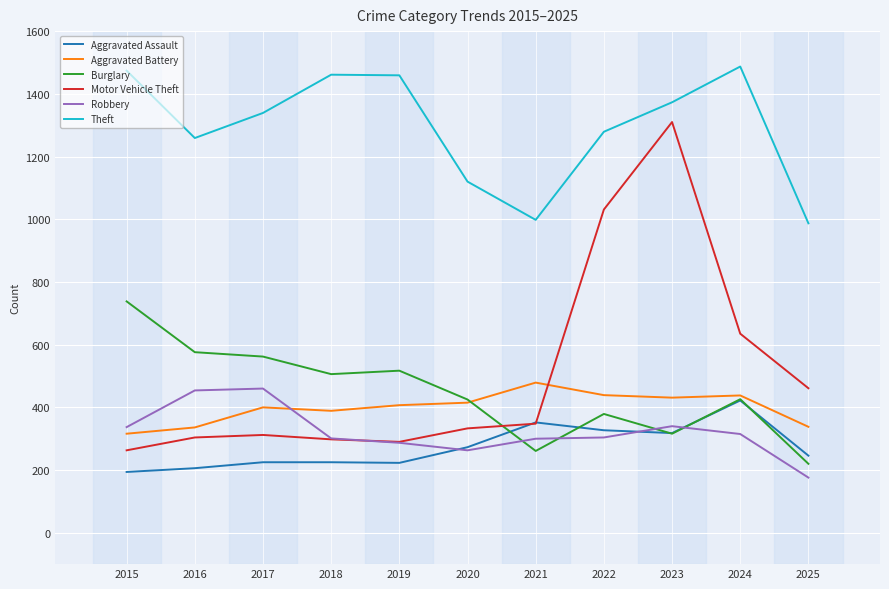

Count the number of data series in this chart.

6